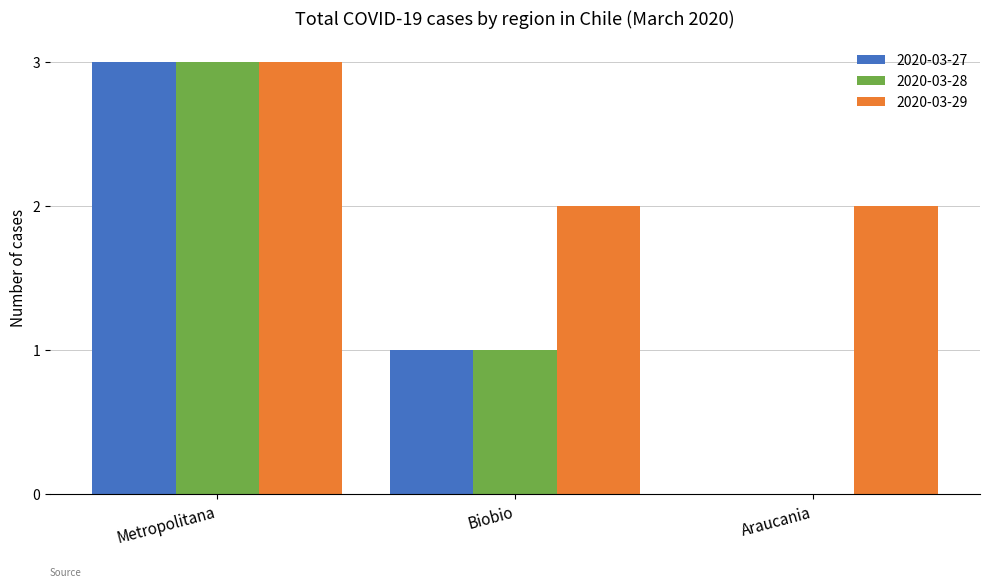

The 2020-03-28 series shows 2 at Biobio. True or false?

False